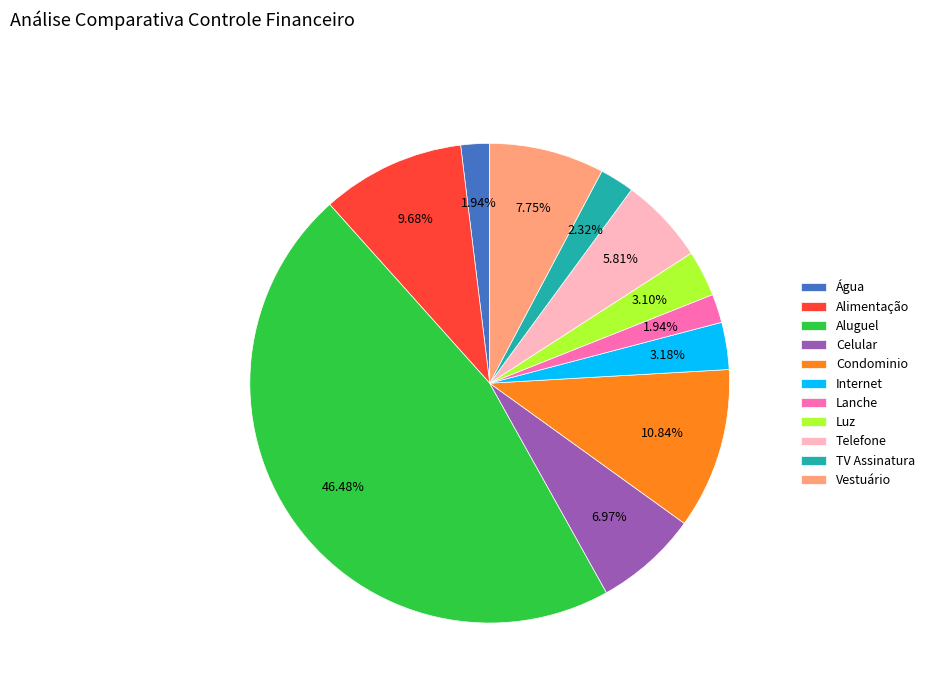

How much of the chart is everything except Lanche?

98.1%